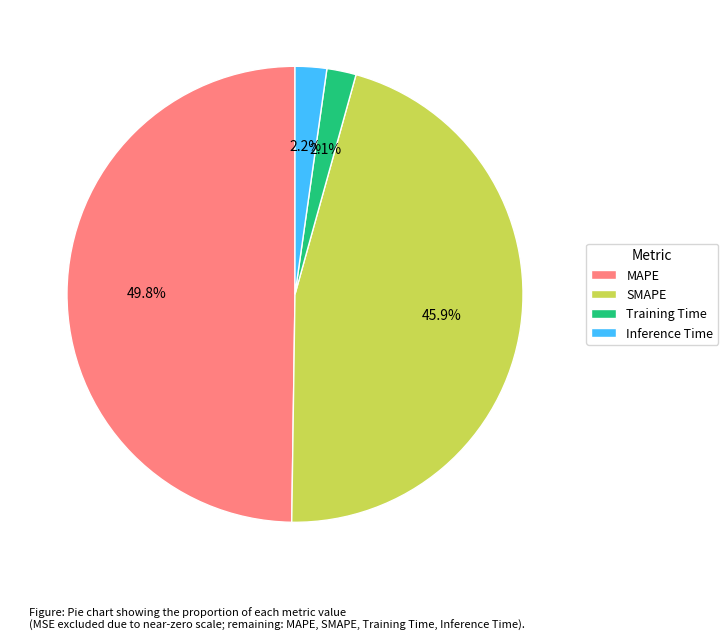

To the nearest percent, what percentage of the pie is Inference Time?

2%